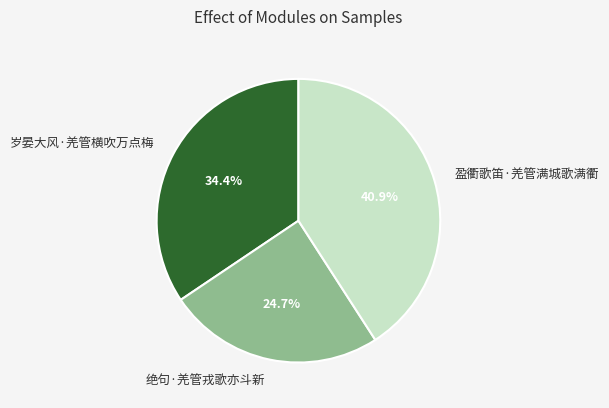

How many segments does this pie chart have?

3